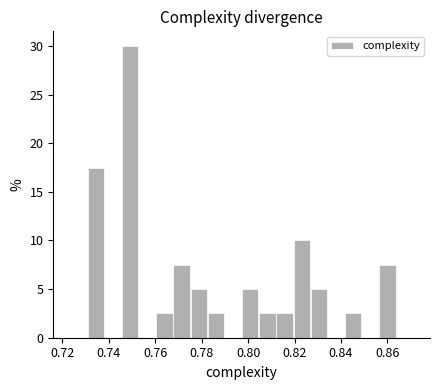

Read against the x-axis, roughly where is the centre of the tallest bar?

0.750